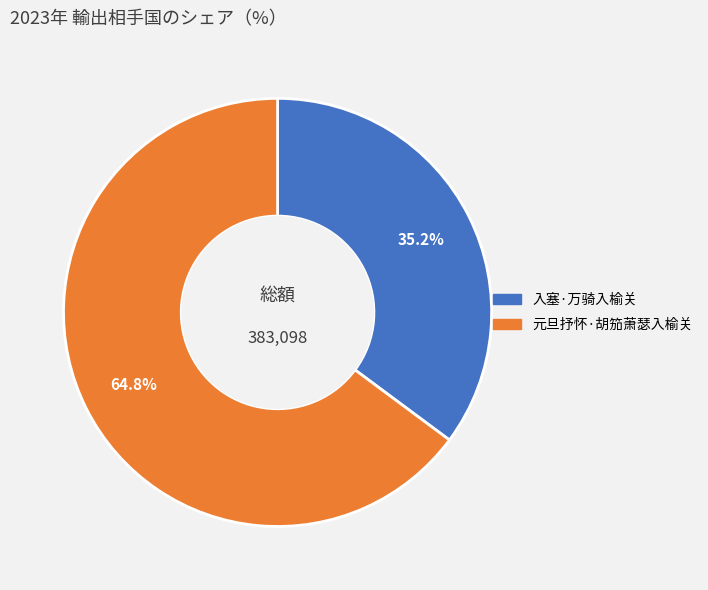

Which has a higher value, 元旦抒怀·胡笳萧瑟入榆关 or 入塞·万骑入榆关?

元旦抒怀·胡笳萧瑟入榆关